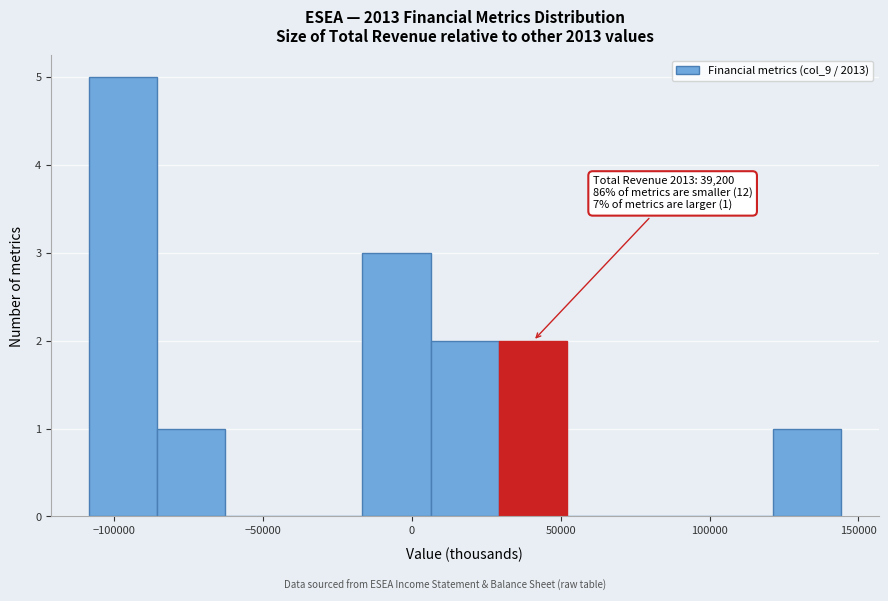

Over which range of the x-axis is the bar tallest?

-110000 to -85000